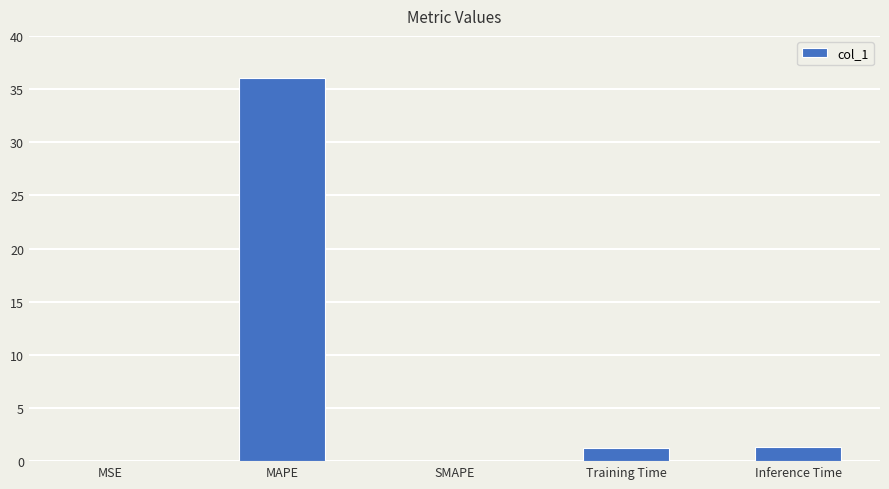

Read the value at Inference Time.

1.3